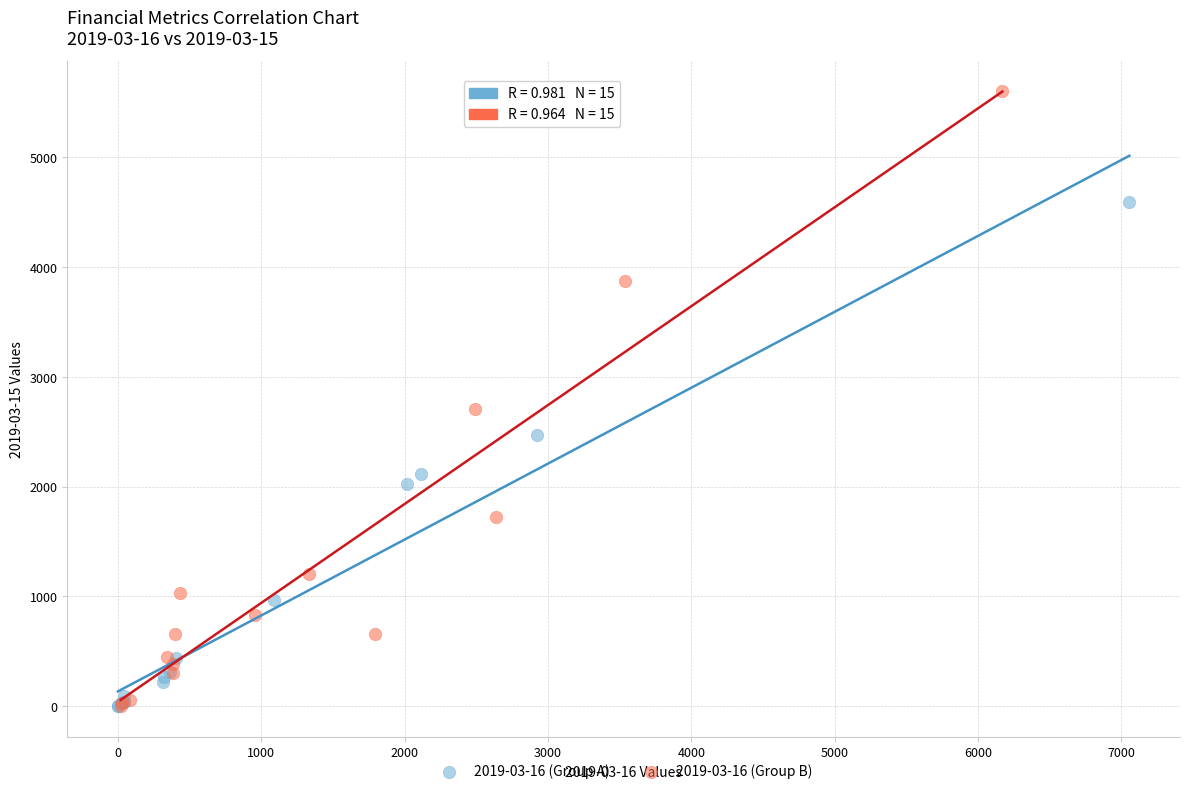

Which series has the widest spread of Y values?

2019-03-16 (Group B)